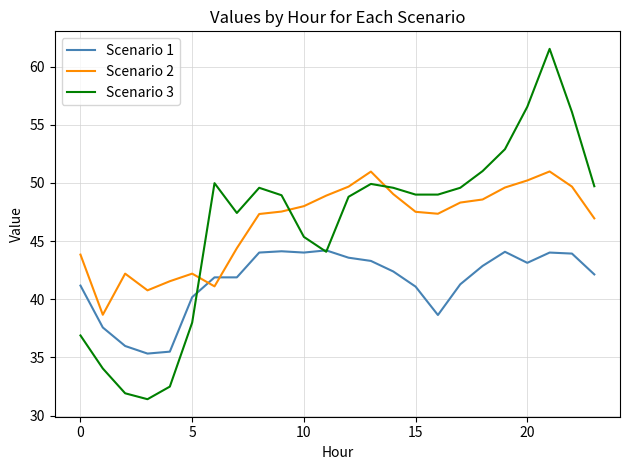

Which series has the largest range (max minus min)?

Scenario 3